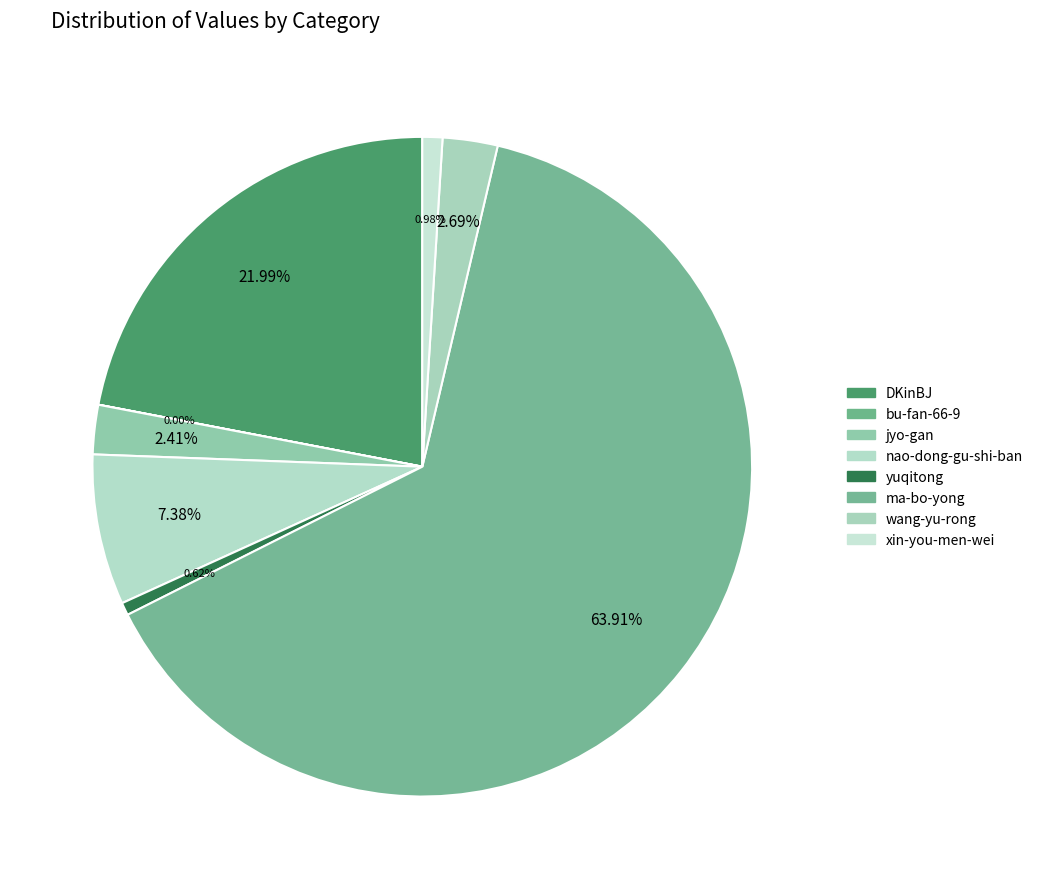

Is it true that nao-dong-gu-shi-ban is 15% of the pie?

False